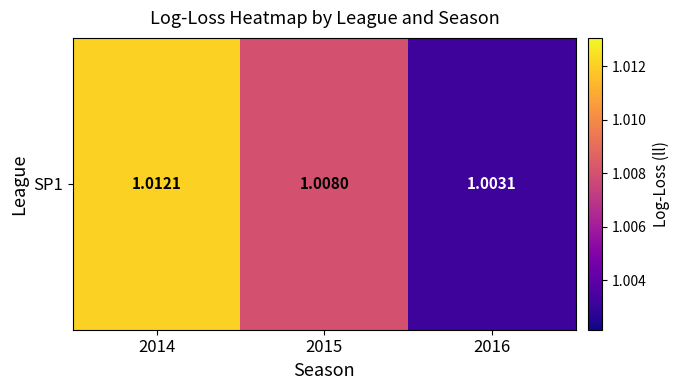

What is the smallest value displayed?

1.0